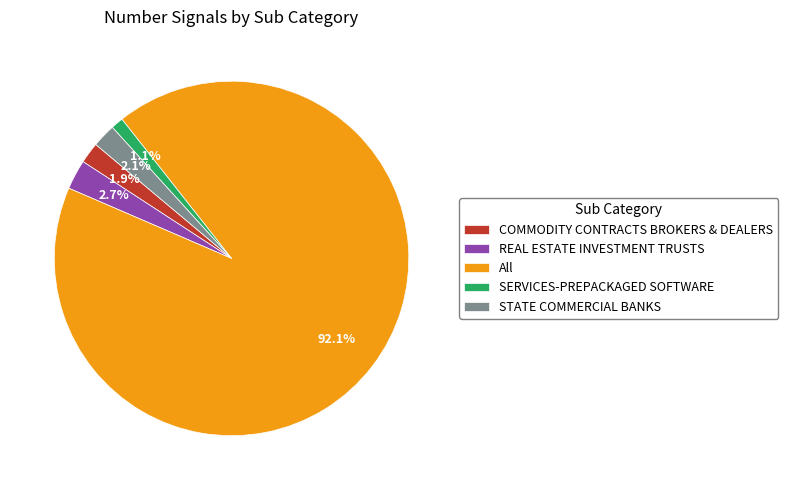

What is the total percentage of SERVICES-PREPACKAGED SOFTWARE and COMMODITY CONTRACTS BROKERS & DEALERS?

3.0%